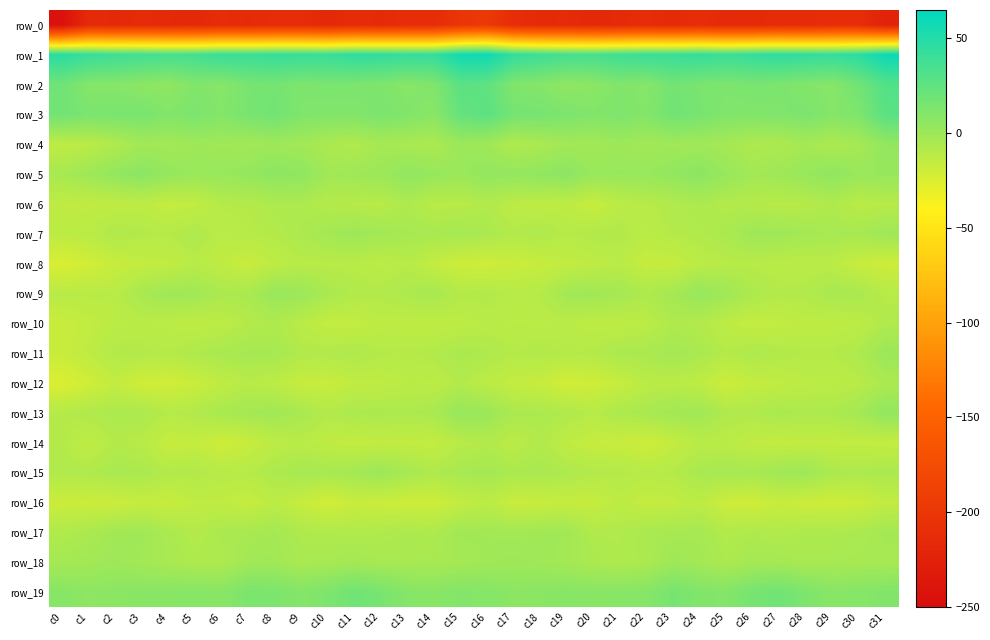

The value of row_17 at c12 is -13.3. True or false?

False